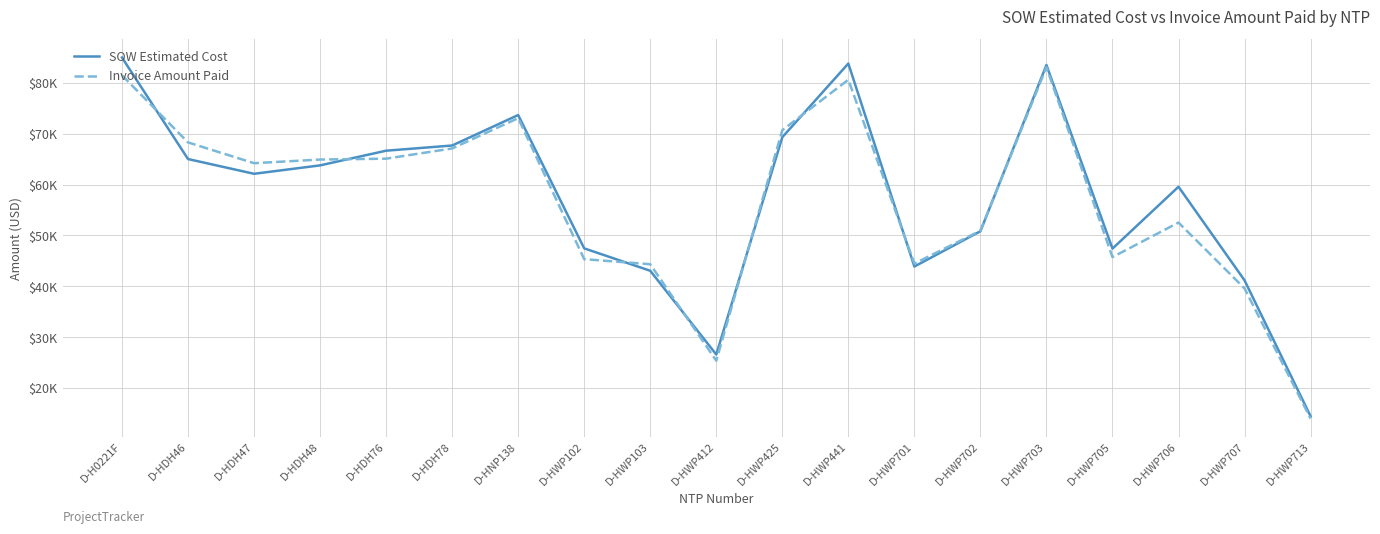

Does the chart have visible grid lines?

Yes